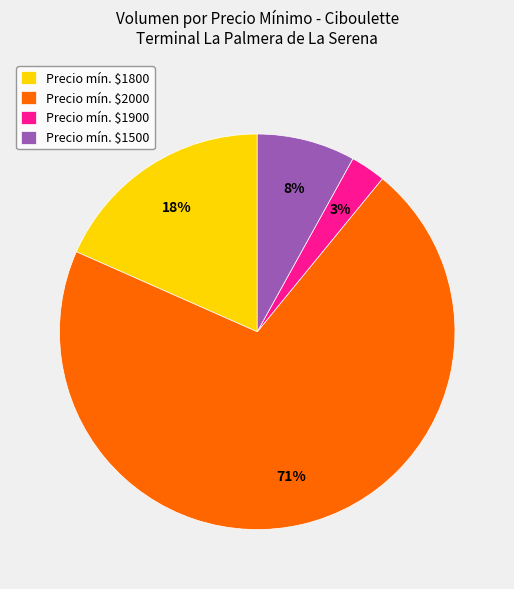

To the nearest percent, what is the average slice percentage?

25%